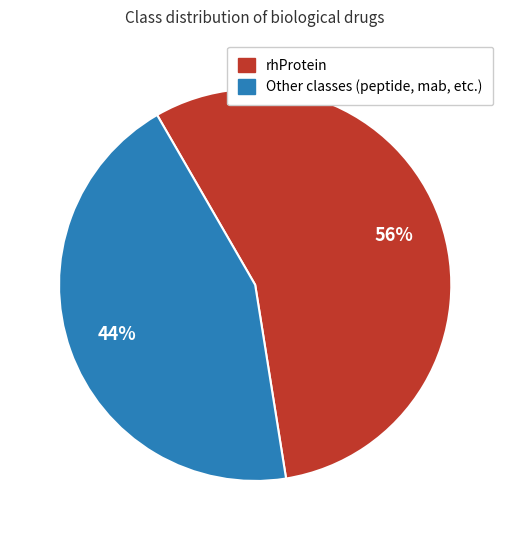

To the nearest percent, what is the difference between the rhProtein and Other classes (peptide, mab, etc.) slice percentages?

12%